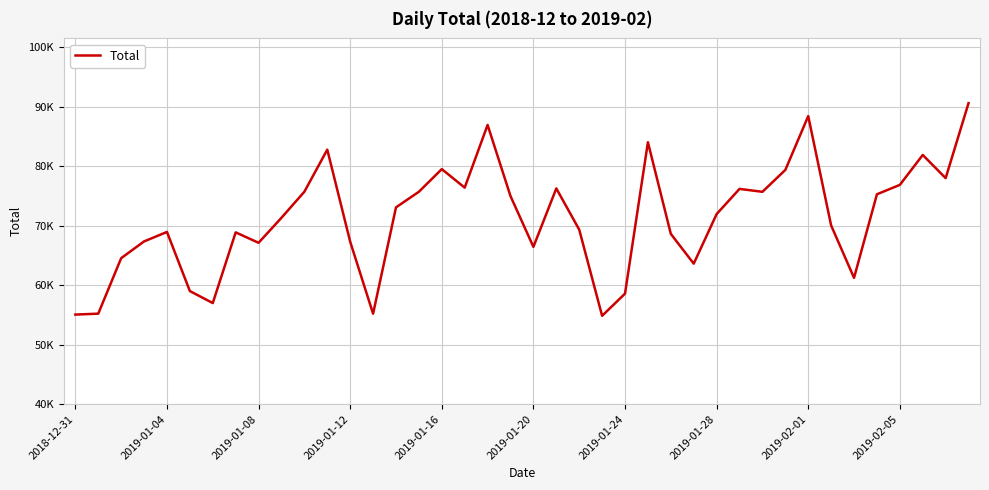

Does the chart display data point markers on the line(s)?

No